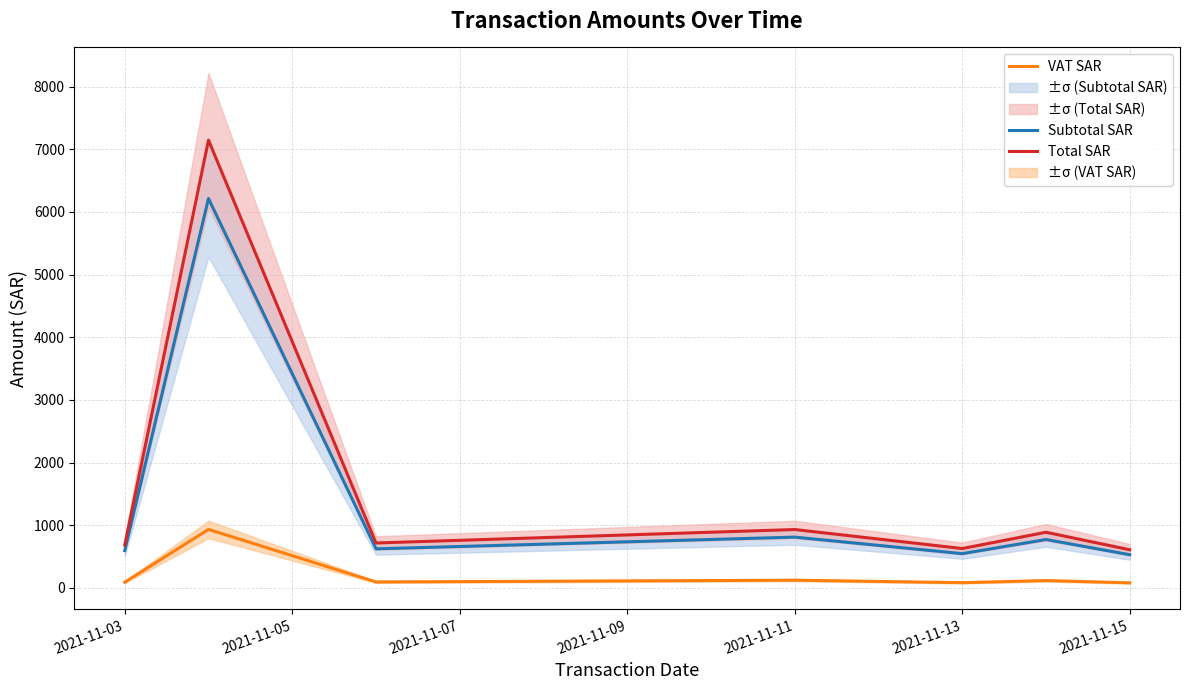

What is the average value of the Subtotal SAR series?

1440.6